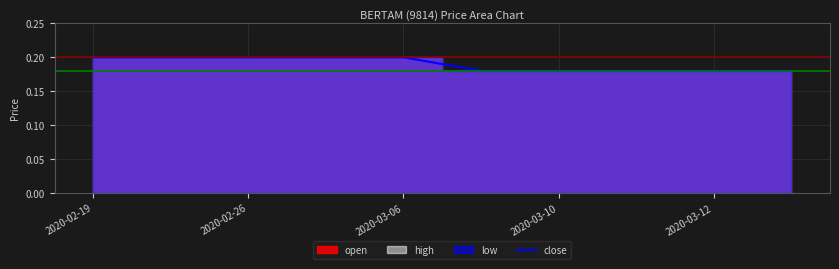

At which category does the chart reach its minimum across all series?

5